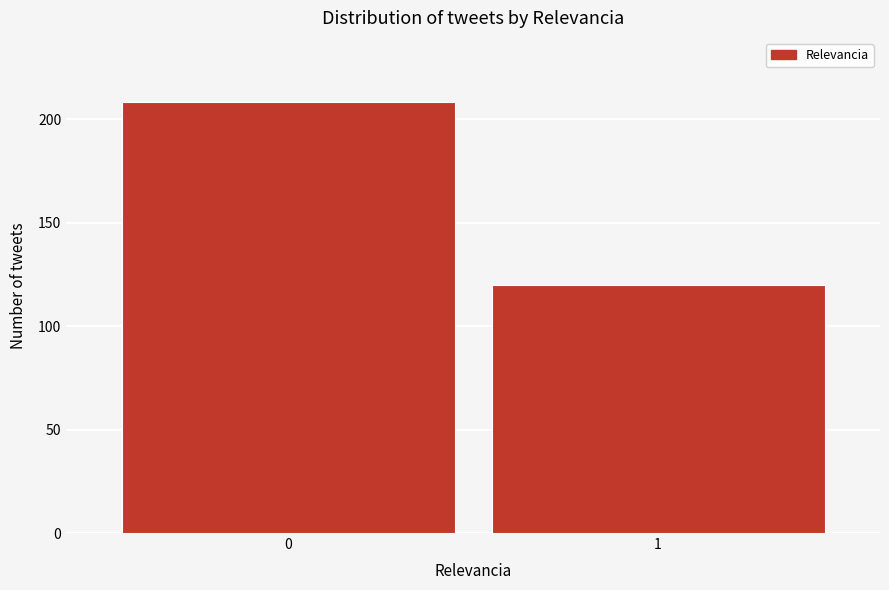

Reading left to right, transcribe all the data shown in this chart.

208	120